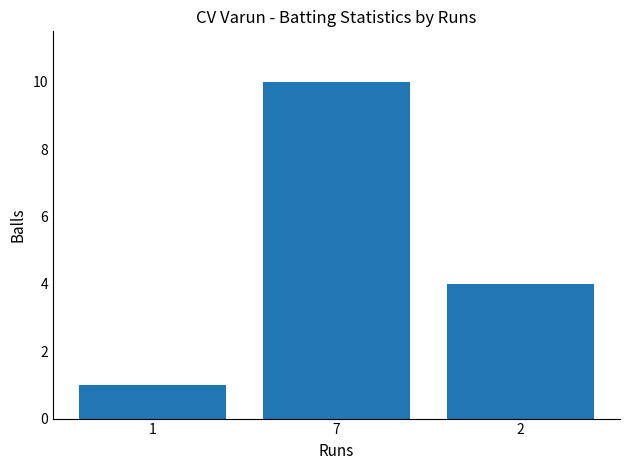

What is the change in value from 1 to 7?

+9